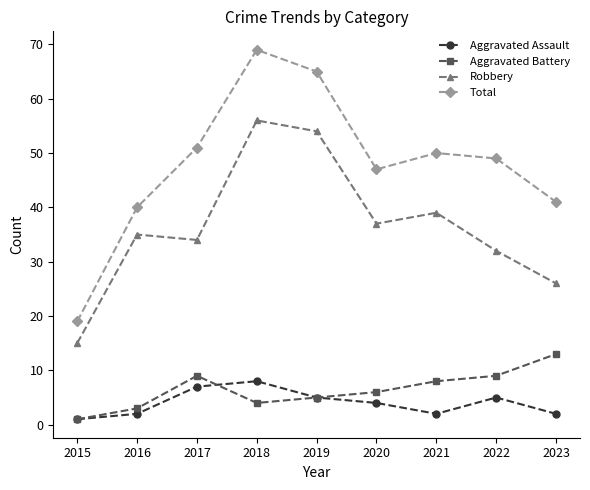

Which category has the highest value across all series?

2018